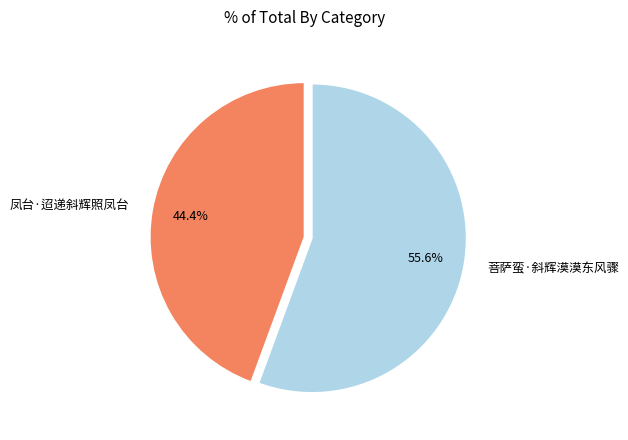

Which slice is the smallest?

凤台·迢递斜辉照凤台